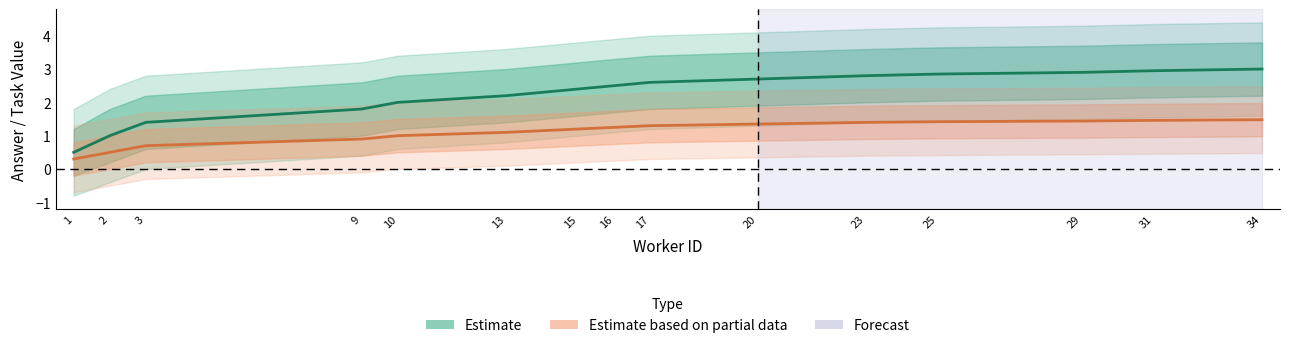

Rank the categories by Estimate value from highest to lowest.

34, 31, 29, 25, 23, 20, 17, 16, 15, 13, 10, 9, 3, 2, 1